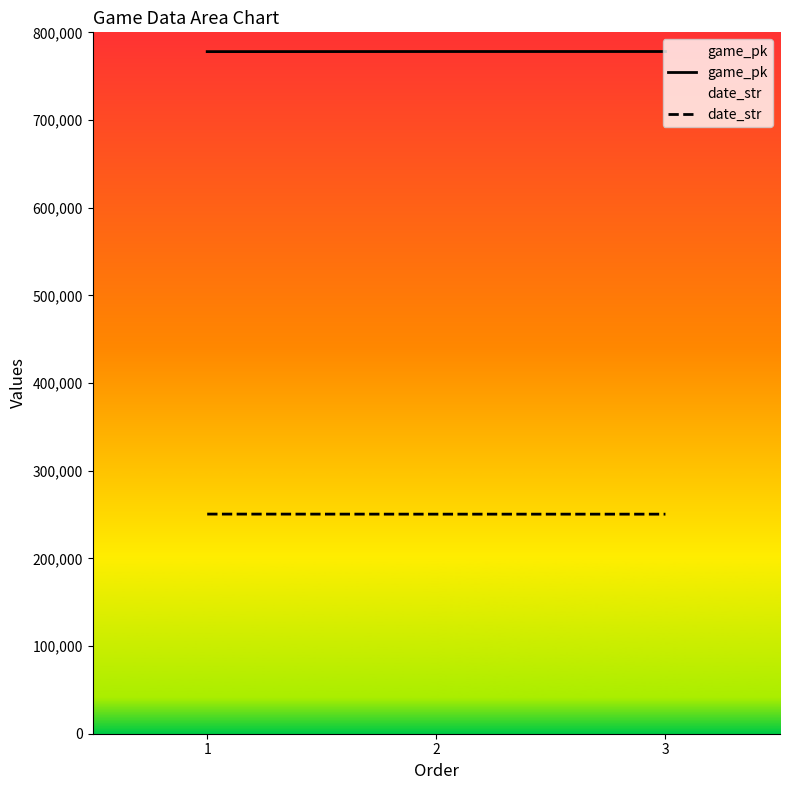

Reading left to right, list all the values displayed in this chart.

game_pk: 1=777989	2=778110	3=778124
date_str: 1=250509	2=250430	3=250429